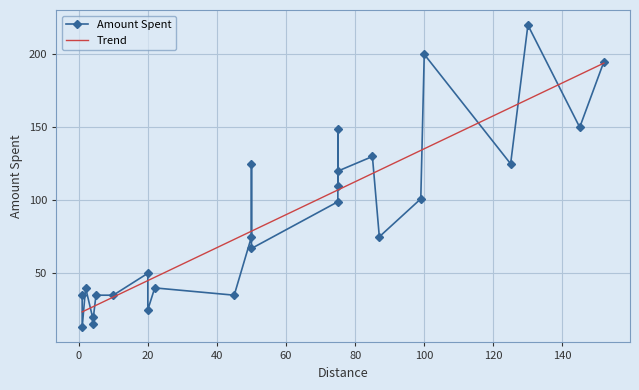

How many data points does each series have?

26